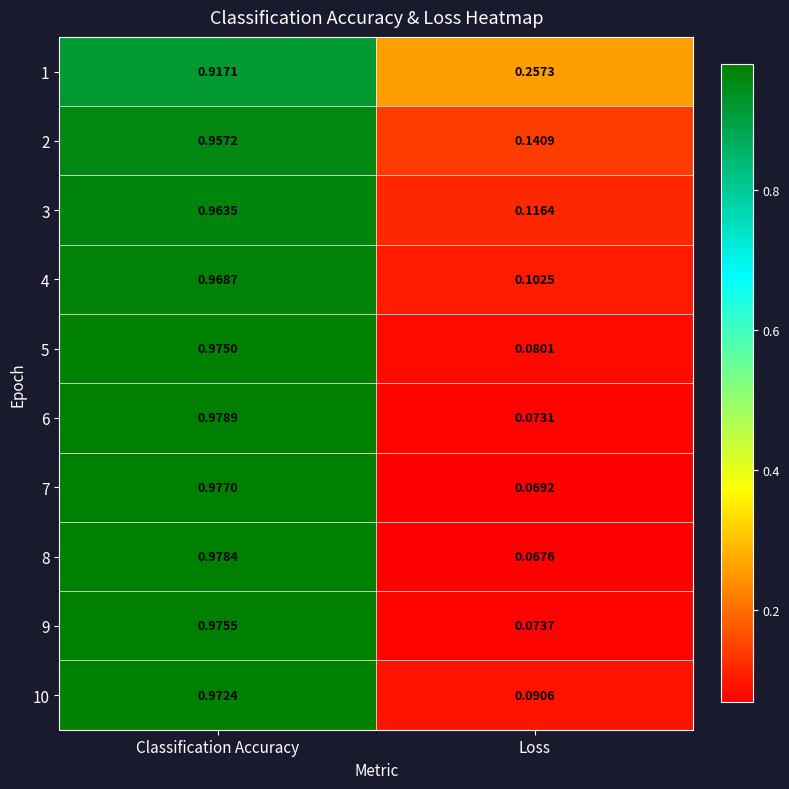

Where is 10 nearest to the value 0?

Loss